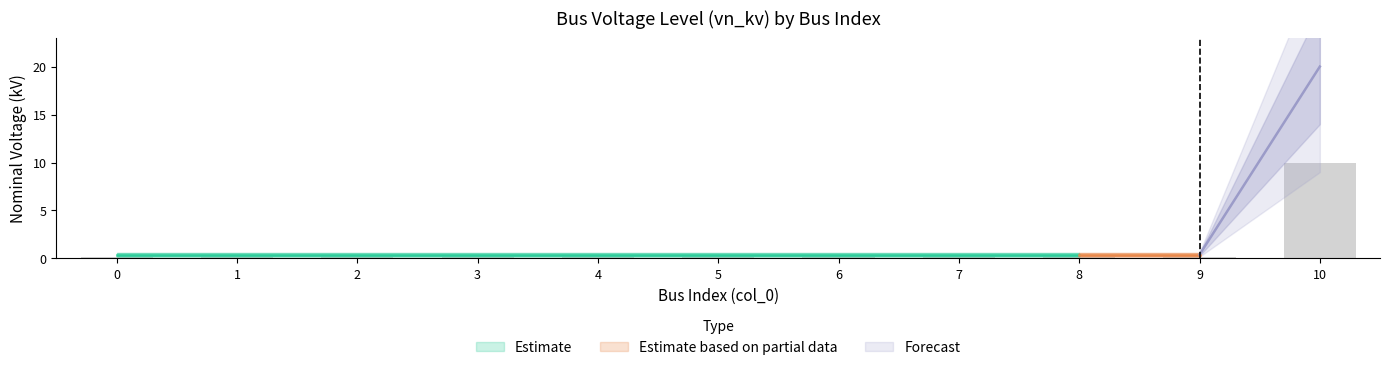

Is it true that the value at 2 is 0.2?

True